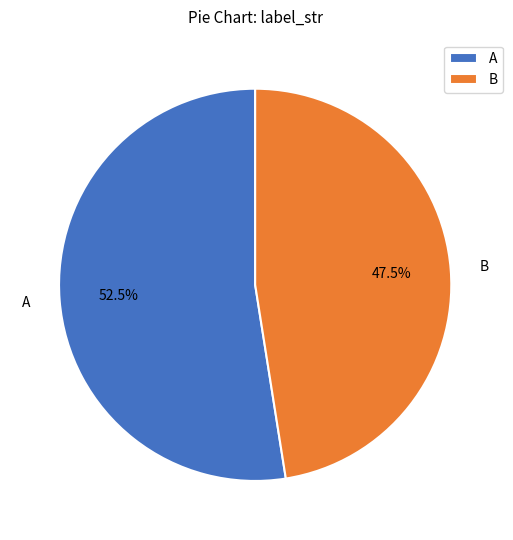

Which category has the biggest portion of the pie?

A